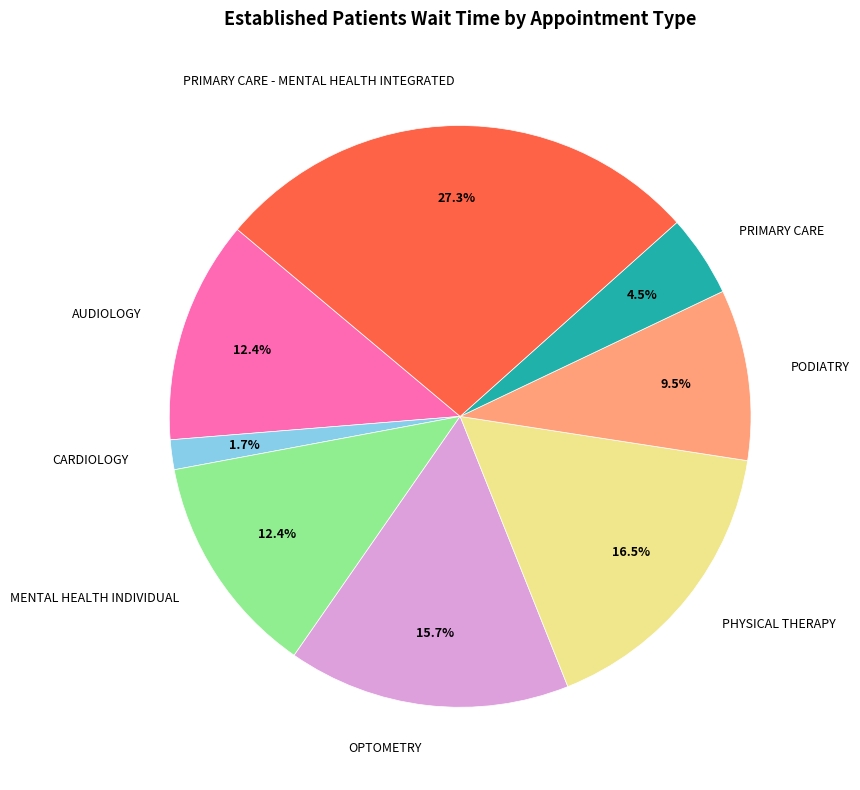

True or false: AUDIOLOGY accounts for 12% of the total.

True